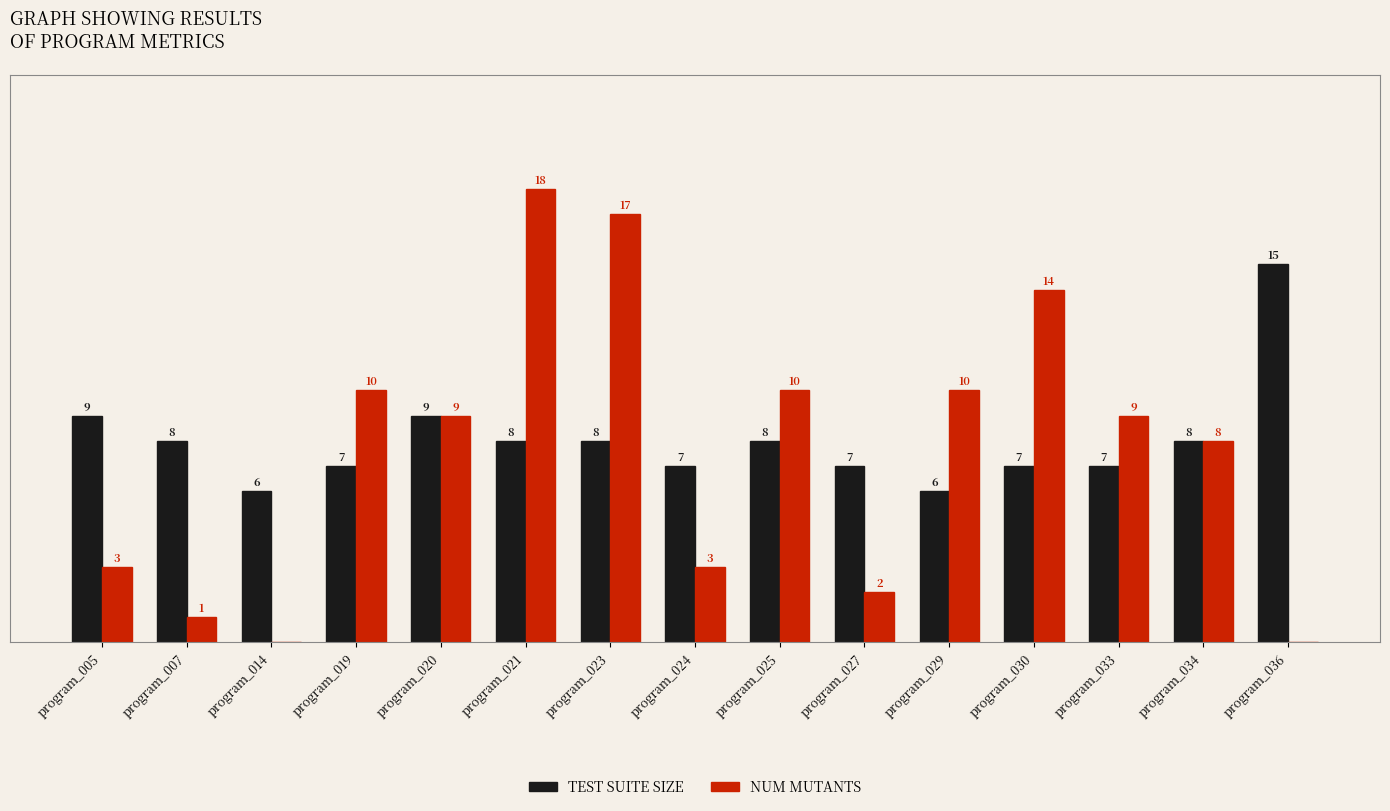

At which category is the sum across all series the highest?

program_021